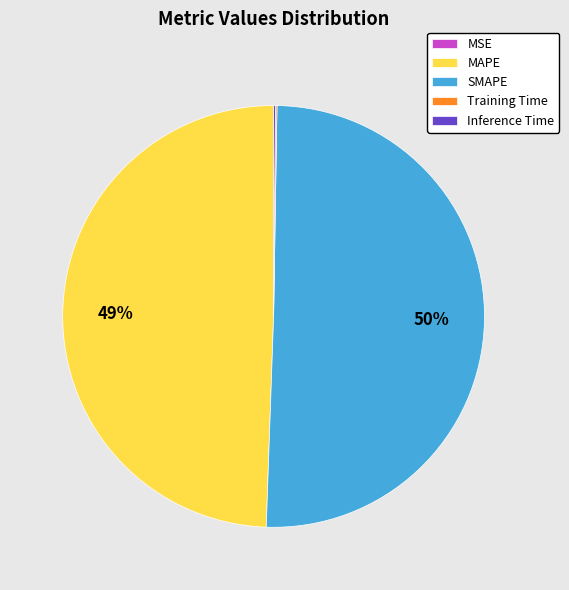

To the nearest percent, what is the difference between the MAPE and SMAPE slice percentages?

1%